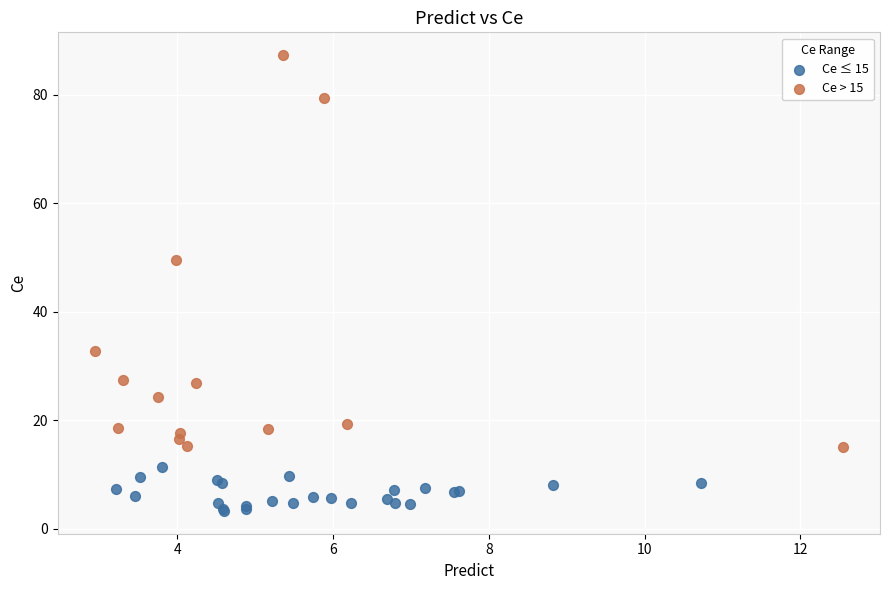

Which series has the widest spread of Y values?

Ce > 15